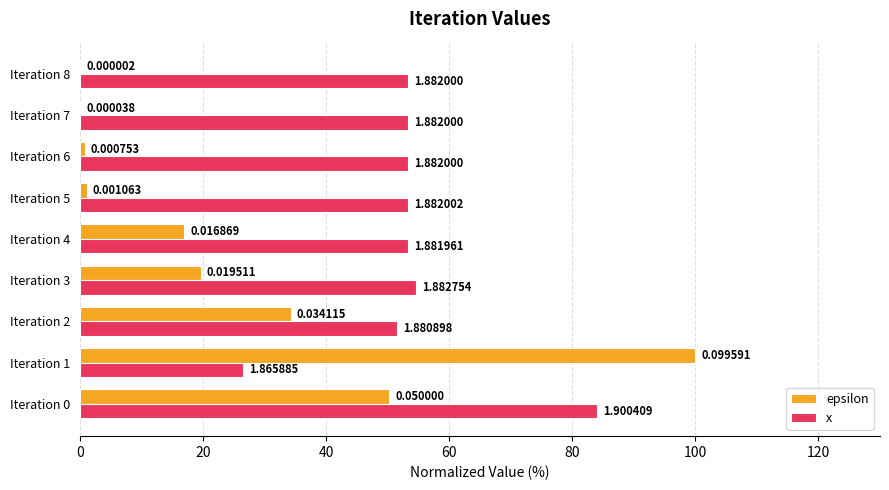

Which series has the largest range (max minus min)?

epsilon